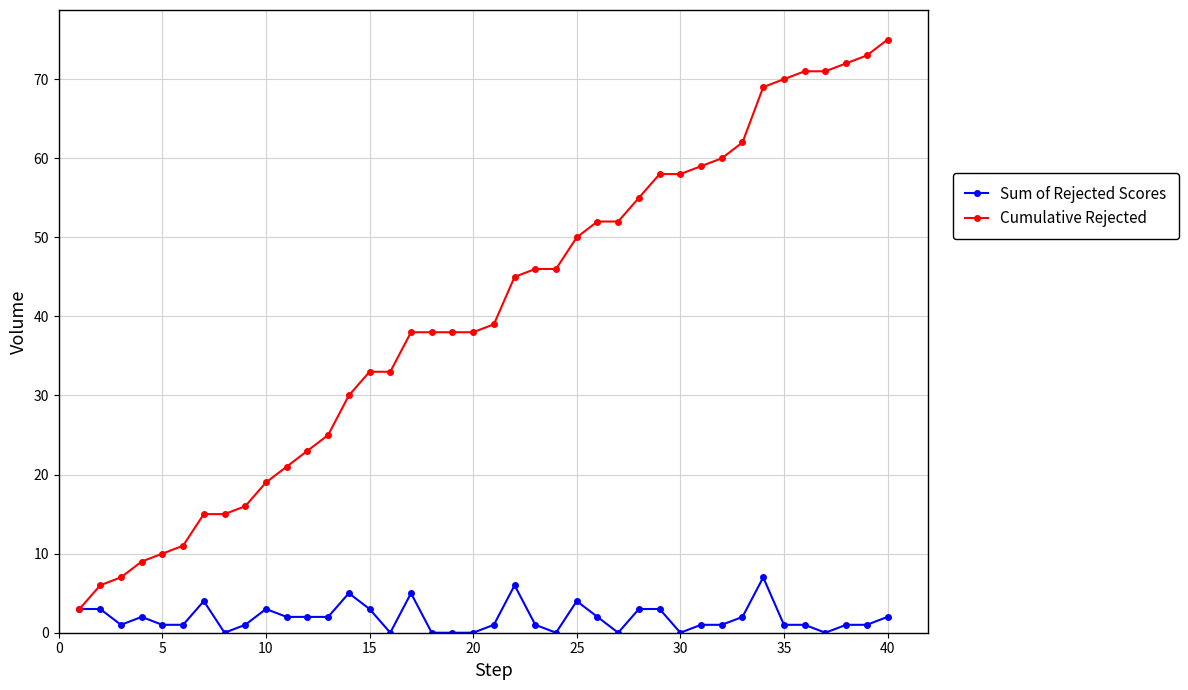

Which series has the widest spread of values?

Cumulative Rejected